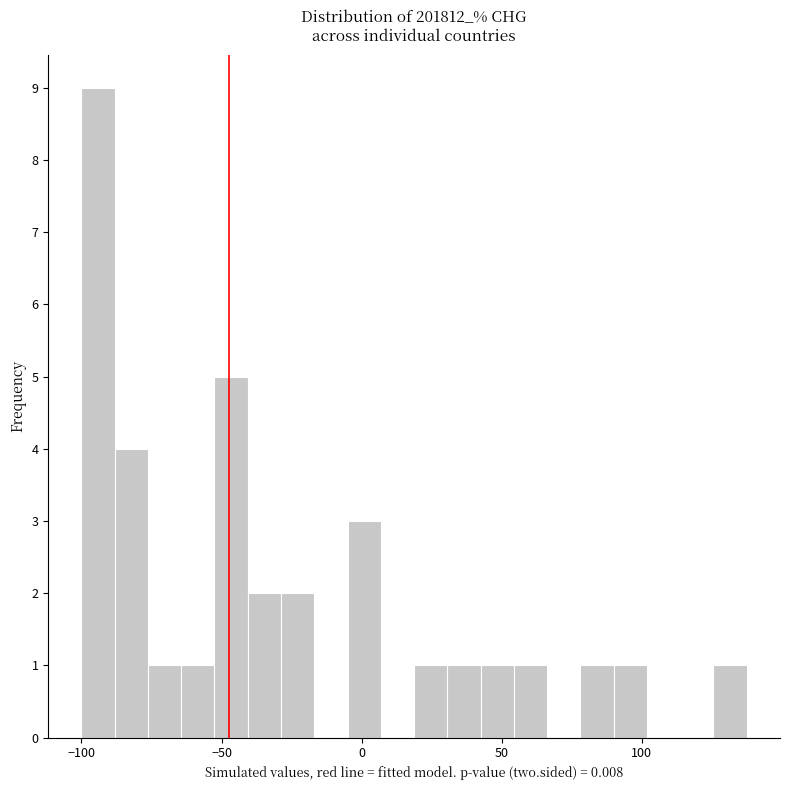

Around what value on the x-axis is the tallest bar? Give the approximate position of its centre, as read against the axis.

-95